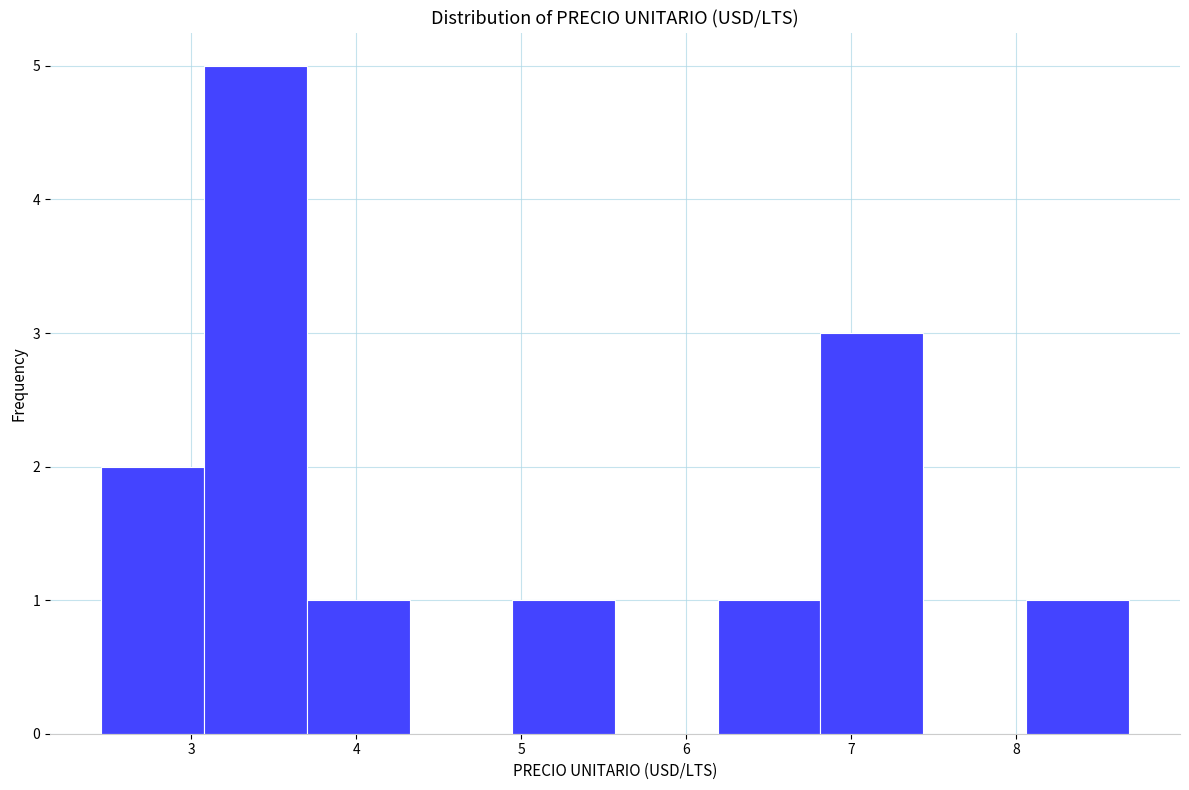

Over which range of the x-axis is the bar tallest?

3.1 to 3.7